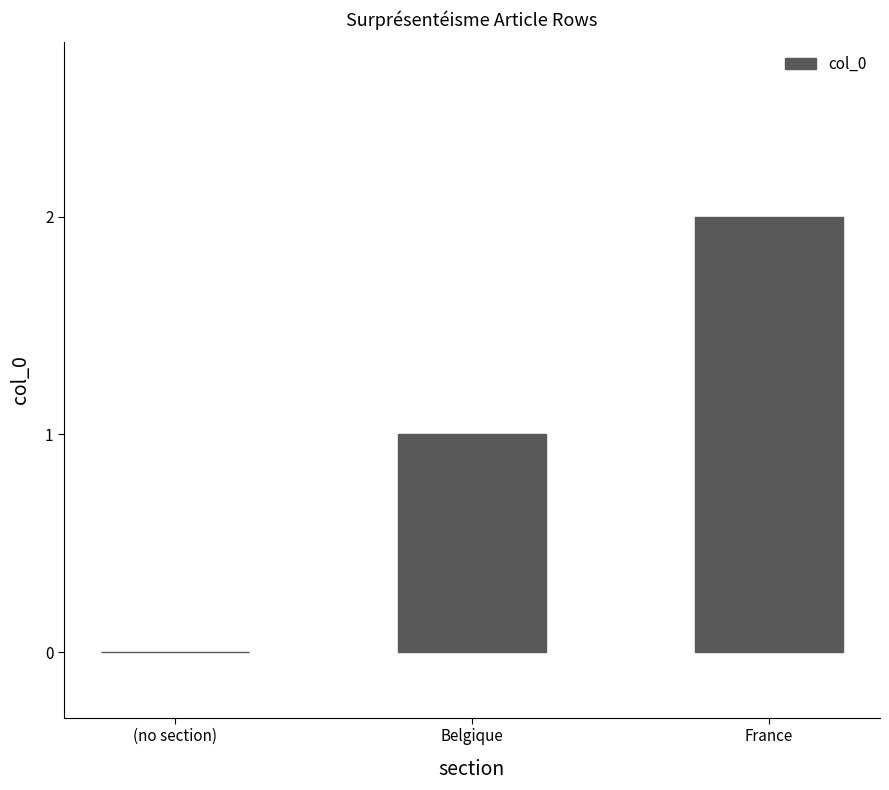

Reading left to right, list all the values displayed in this chart.

0	1	2